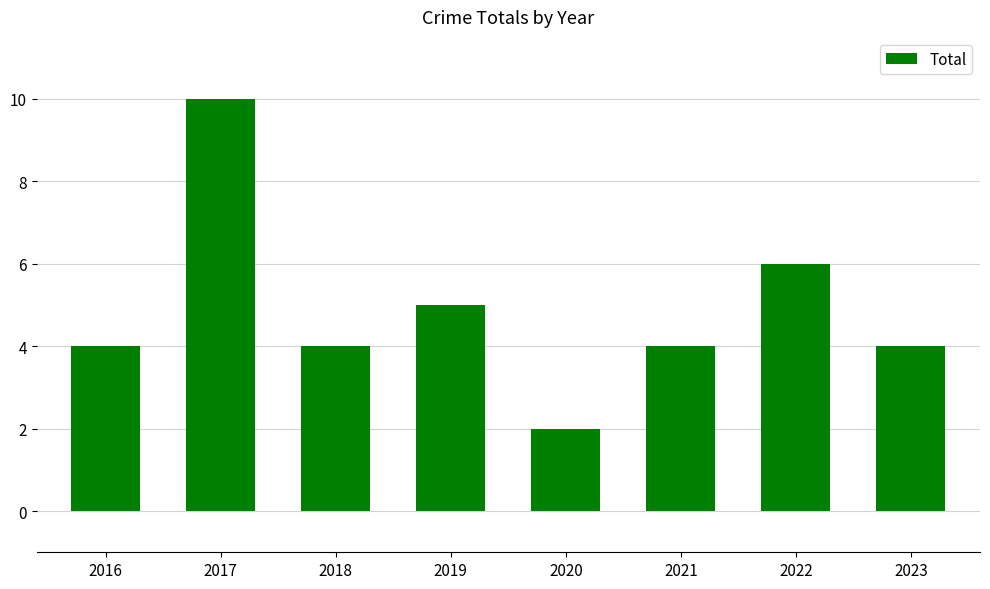

What is the difference between the maximum and minimum values?

8